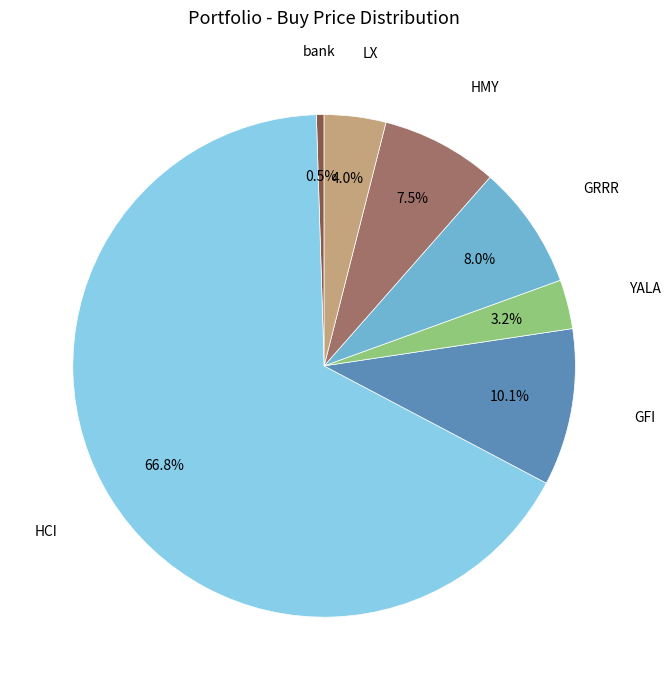

The bank slice represents 12% of the pie. True or false?

False